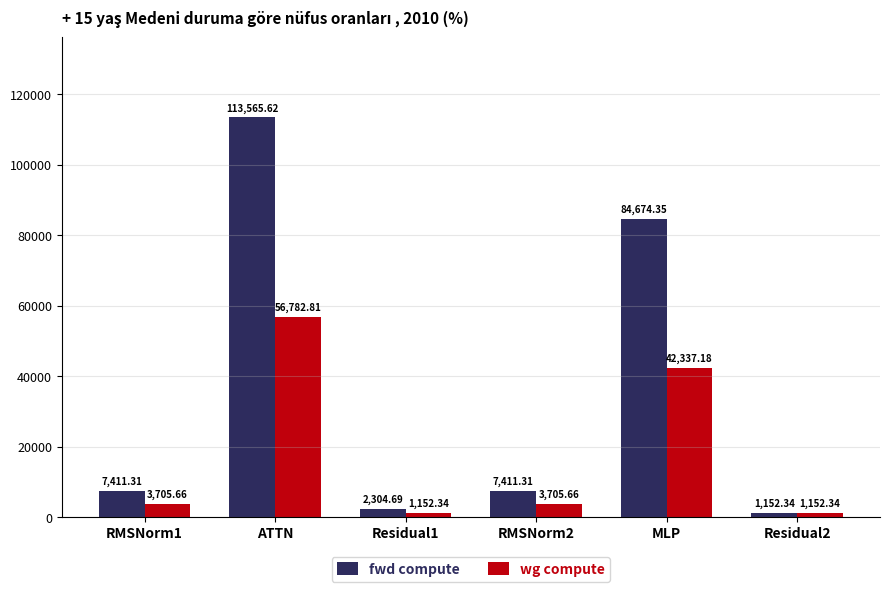

Rank the series by their average value, from lowest to highest.

wg compute, fwd compute